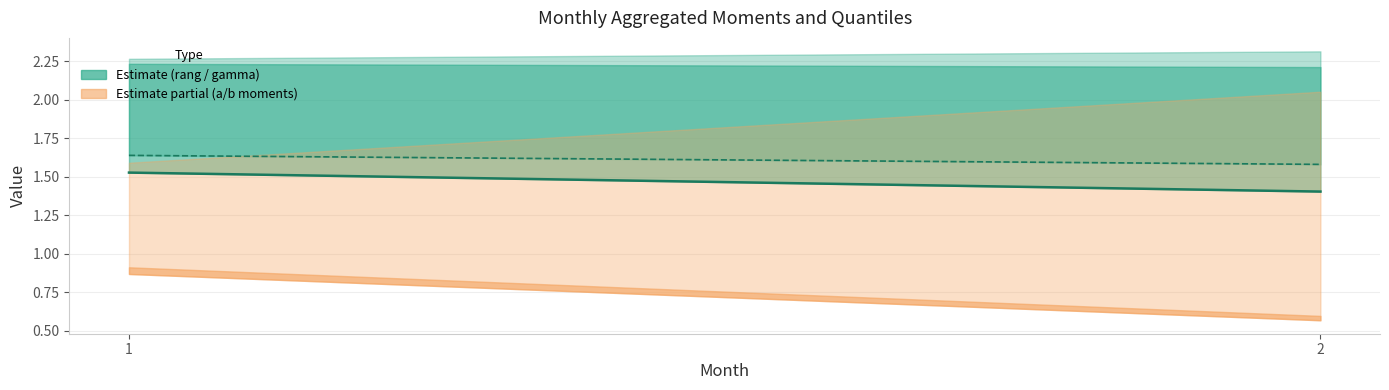

What is the difference between the gamma_moments_90 values at 2 and 1?

0.1